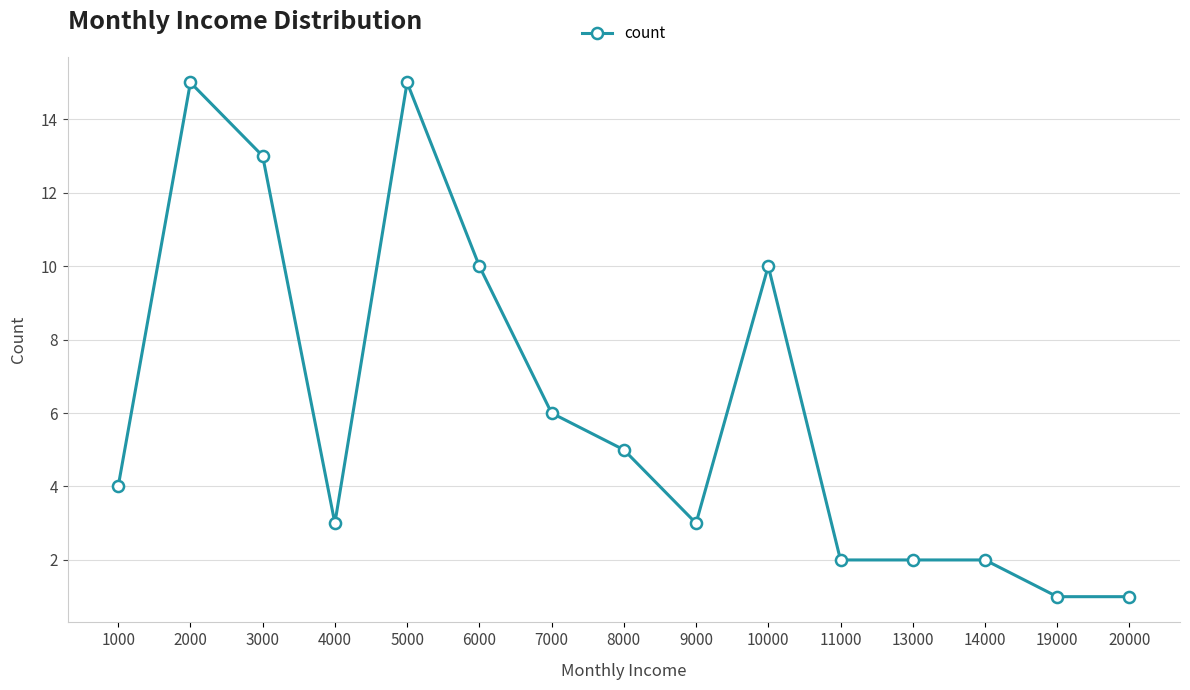

What is the approximate value at 8000, to the nearest 5?

5